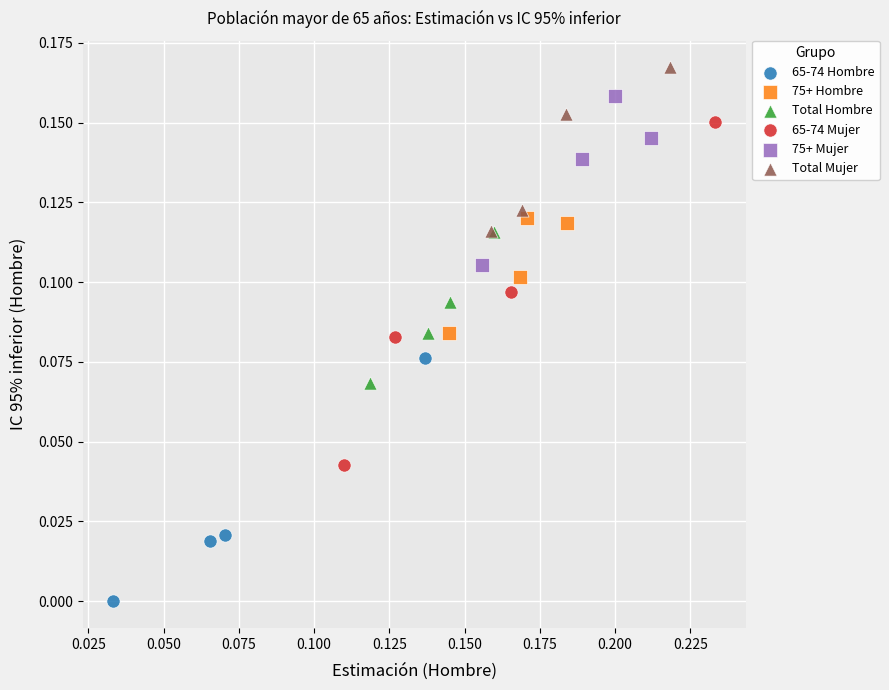

Which series has the widest spread of Y values?

65-74 Mujer